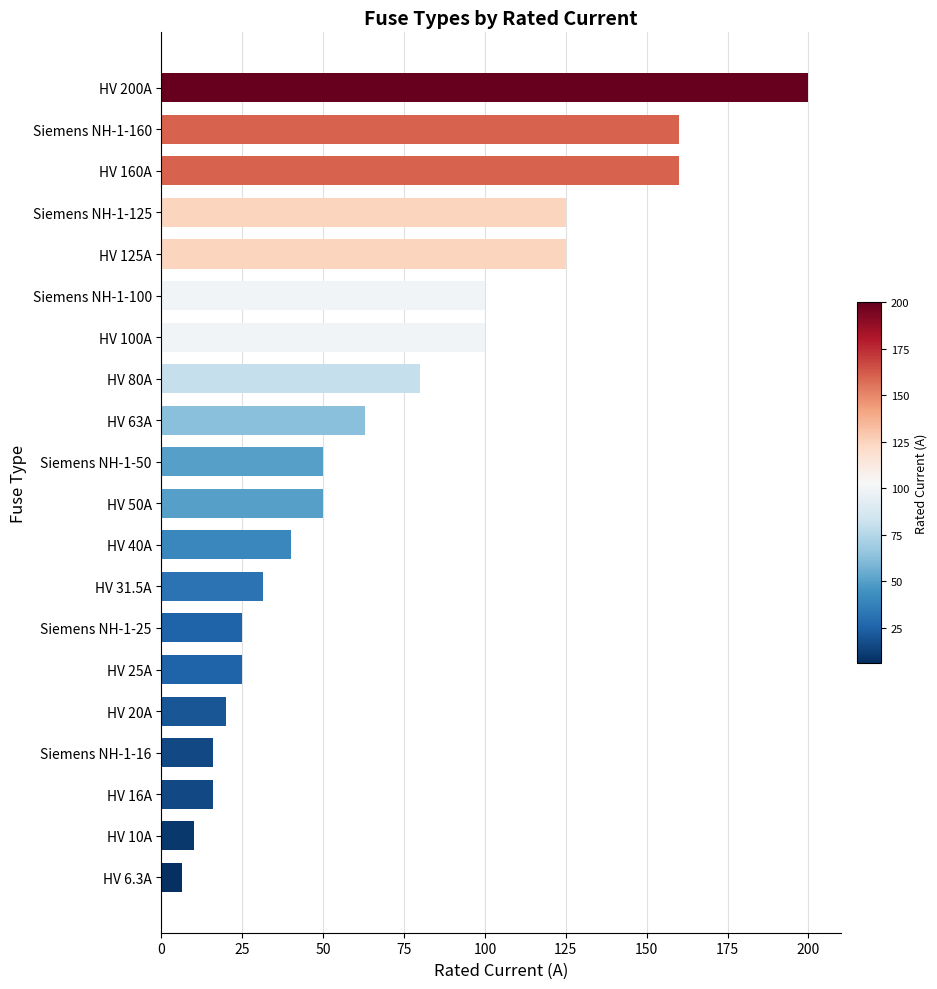

Read the value at Siemens NH-1-125.

125.0